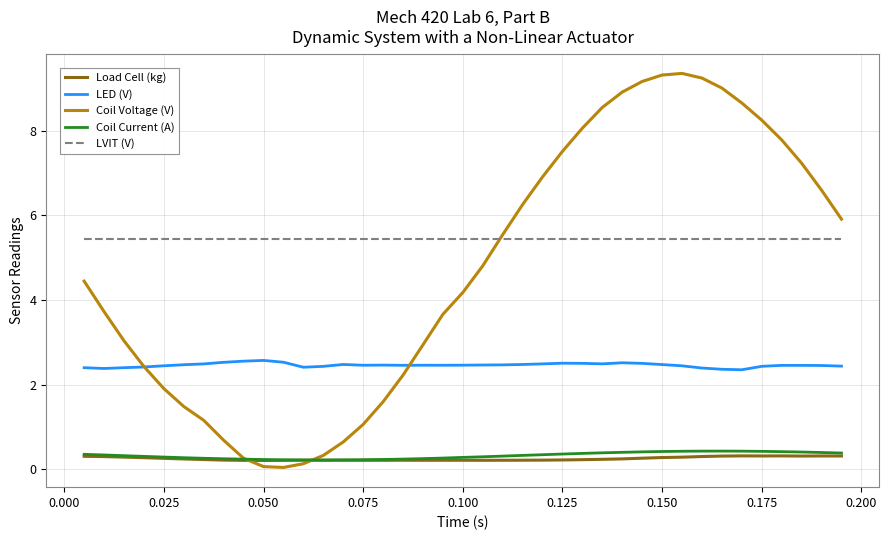

Which series has the largest range (max minus min)?

Coil Voltage (V)